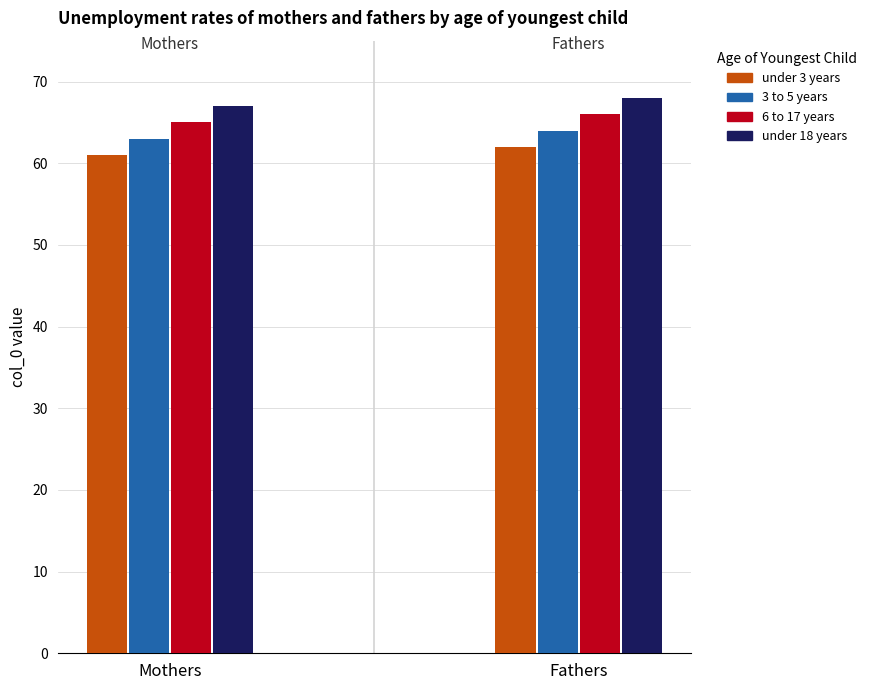

Is it true that under 18 years equals 67 at Mothers?

True